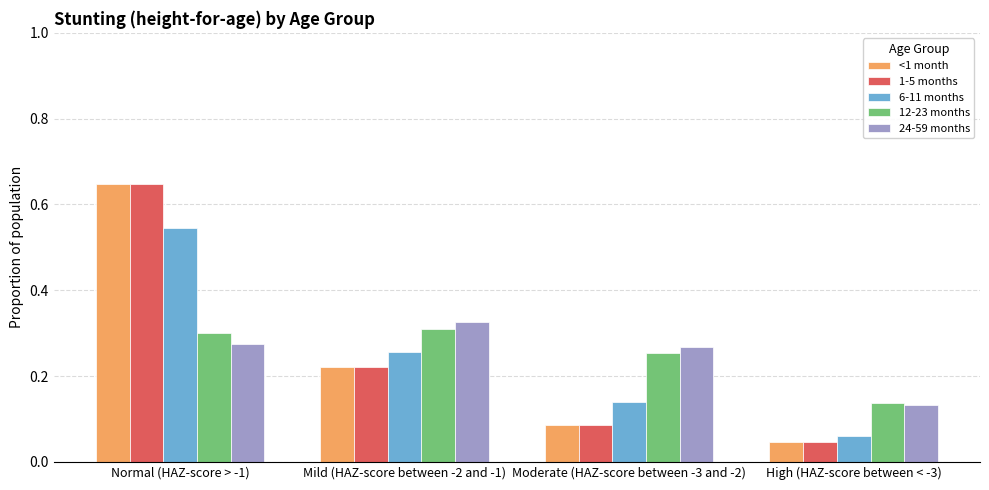

Which series has the largest range (max minus min)?

1-5 months